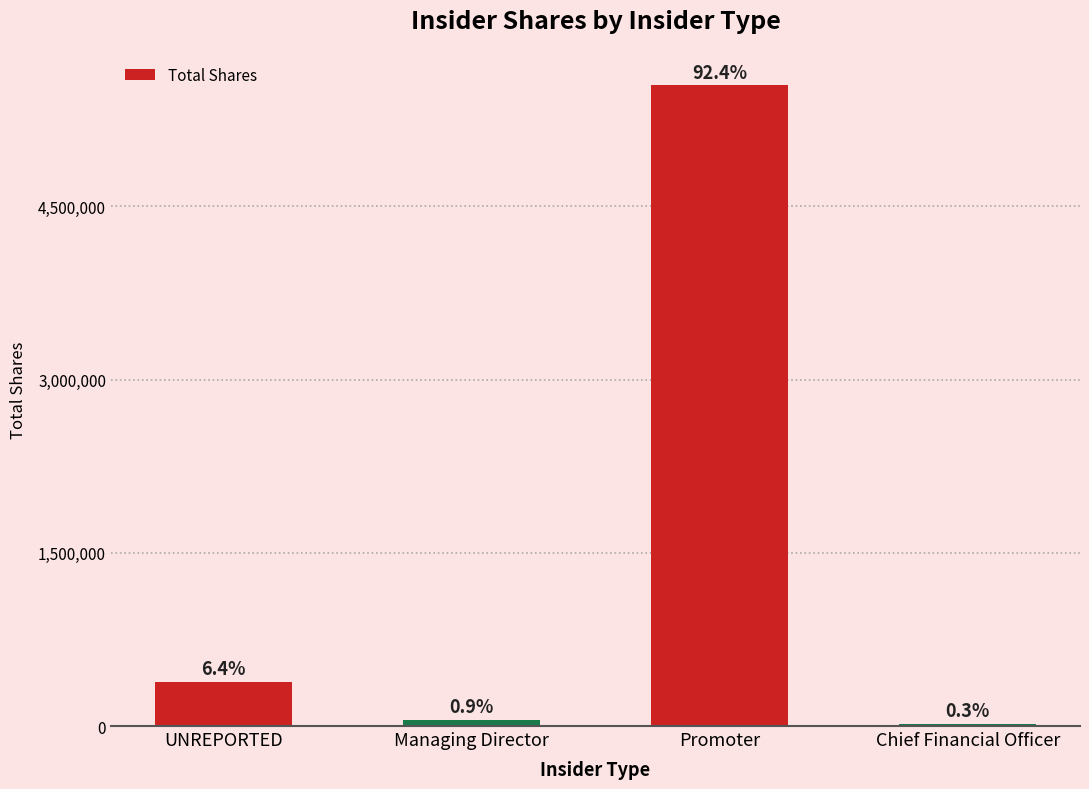

Are the bars horizontal?

No